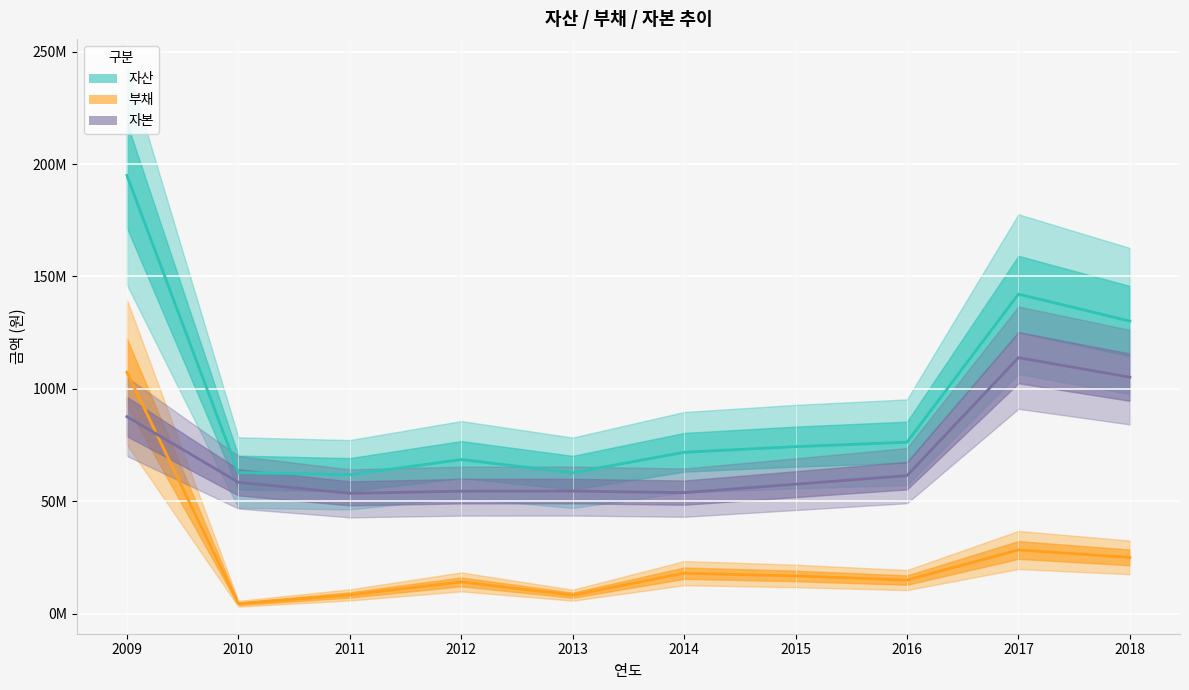

The value of 자본 at 2013 is 80534909. True or false?

False